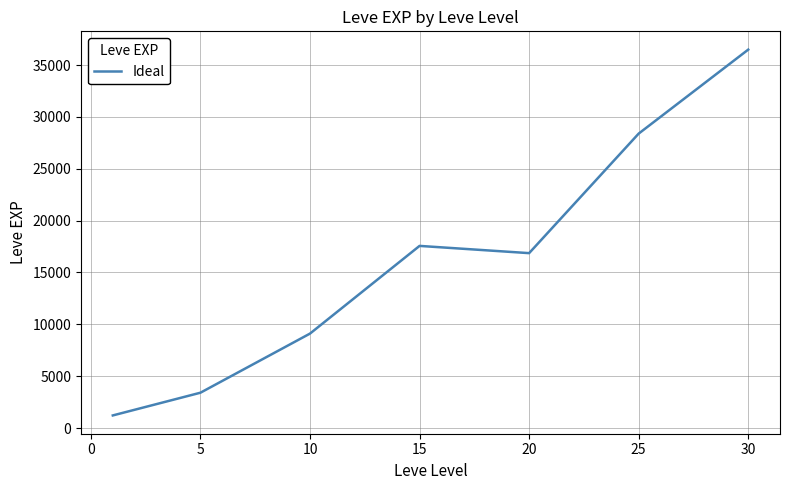

What is the difference between the maximum and second lowest values?

33087.5